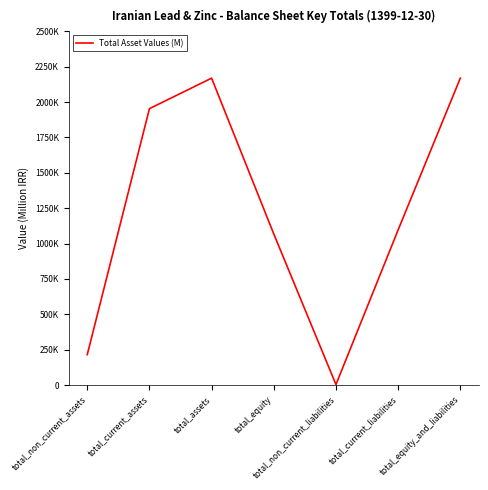

What is the sum of the values at total_current_liabilities and total_equity?

2164640